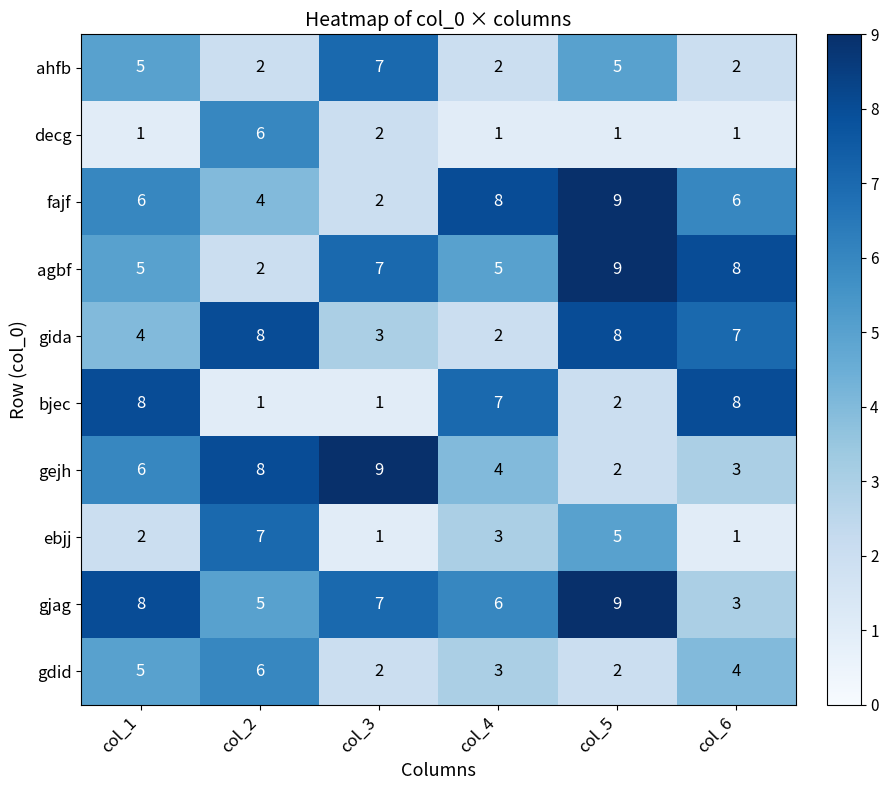

At which category is the sum across all series the highest?

col_5